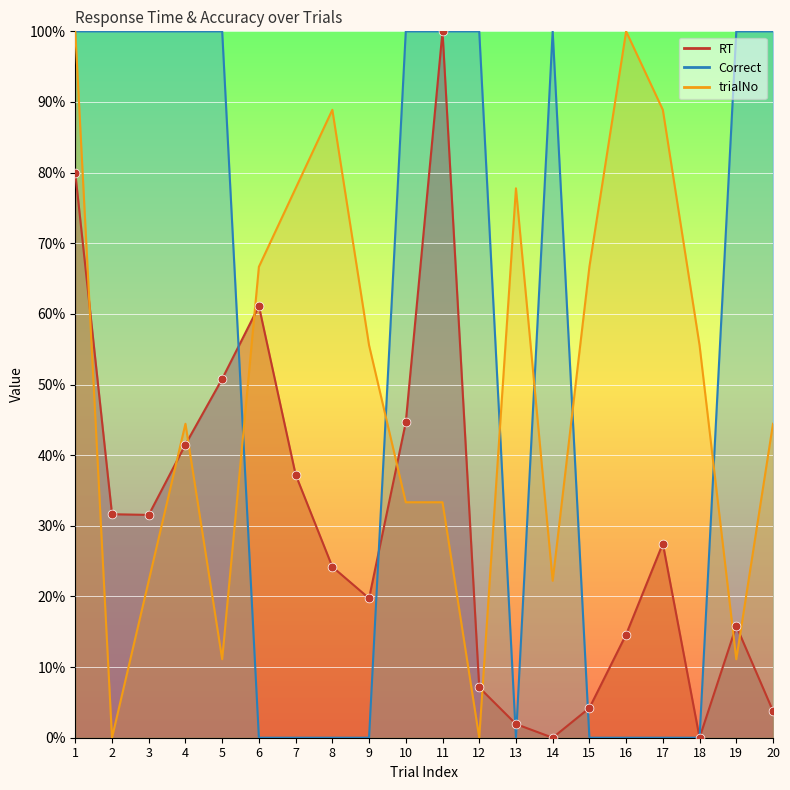

Which series has the largest total across all categories?

Correct